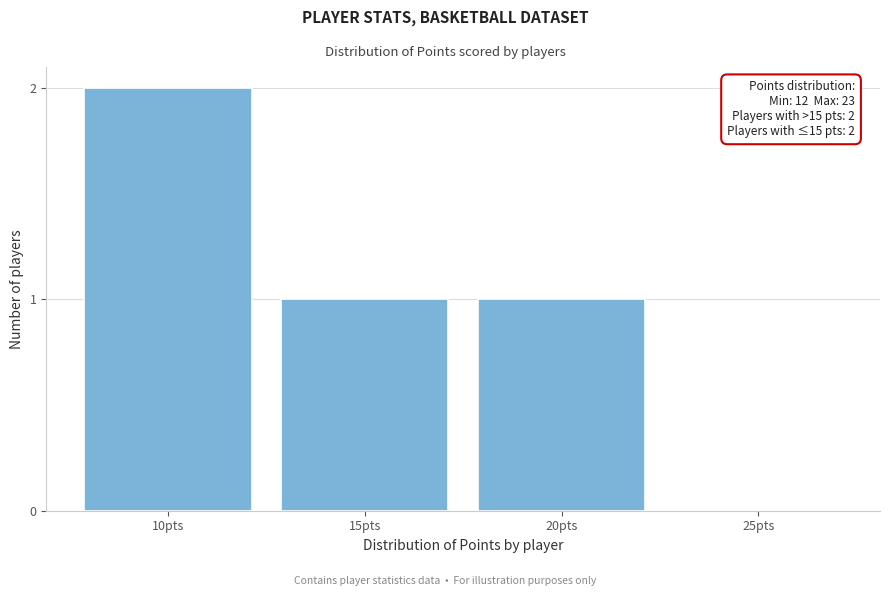

Reading left to right, what are all the values shown in this chart?

10pts=2	15pts=1	20pts=1	25pts=0